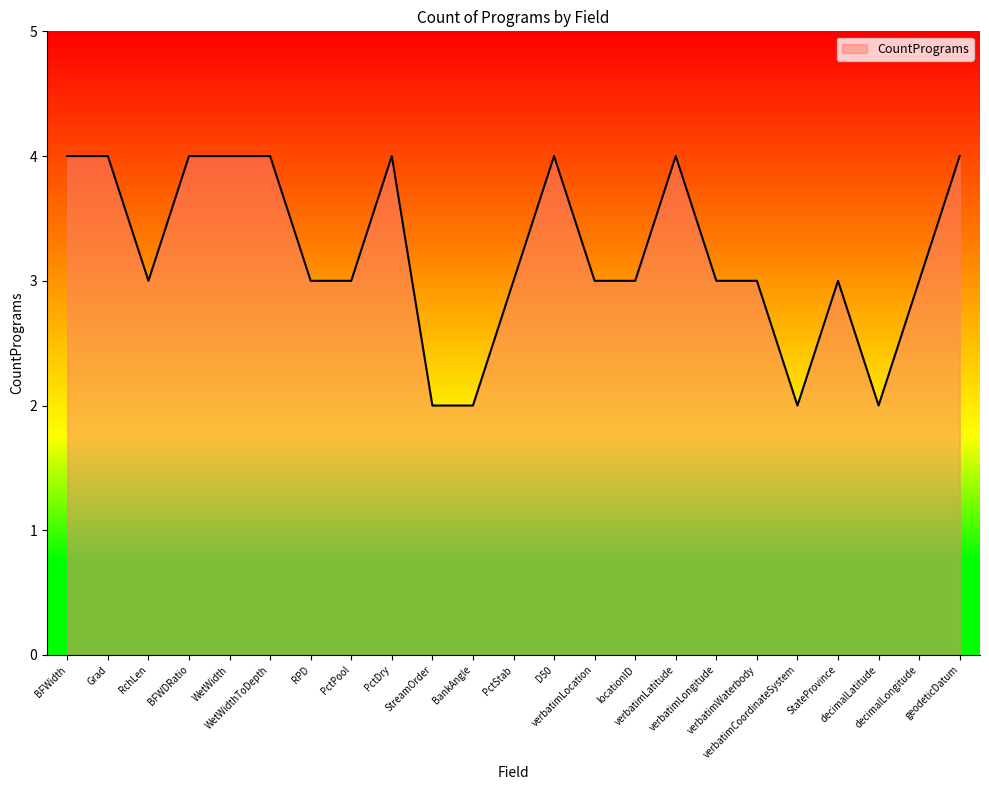

What is the greatest value displayed?

4